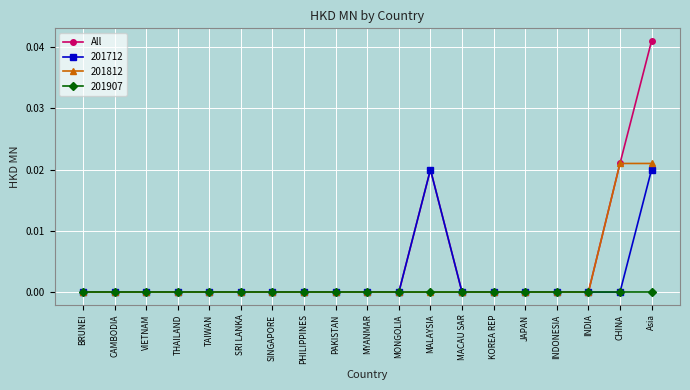

What is the label of the 13th point from the right?

SINGAPORE